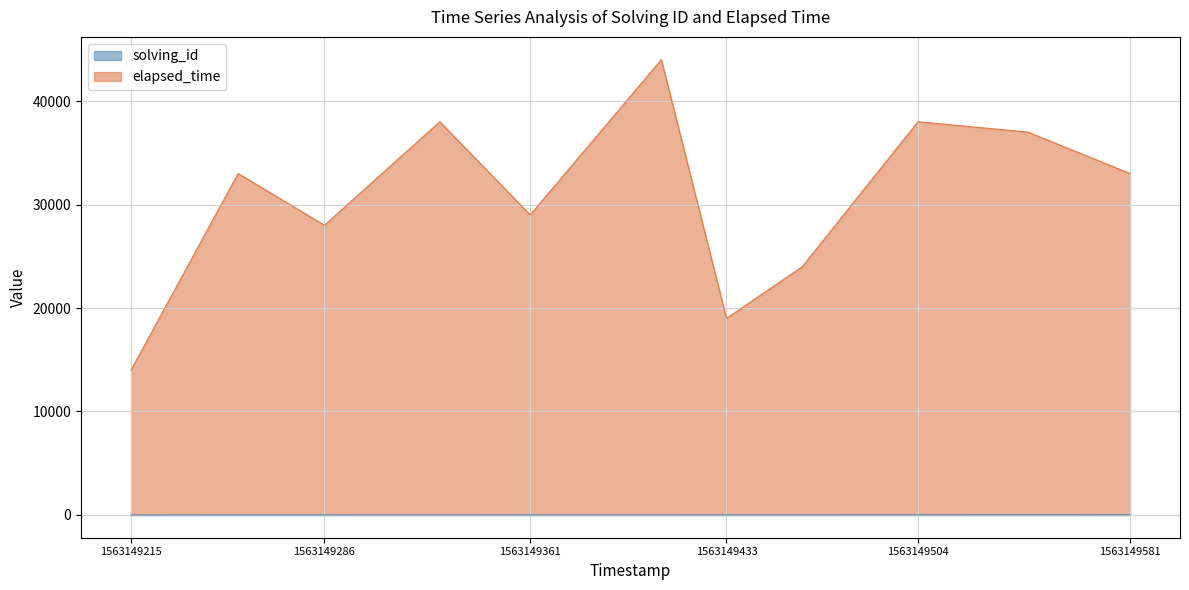

What is the lowest value of the elapsed_time series?

14000